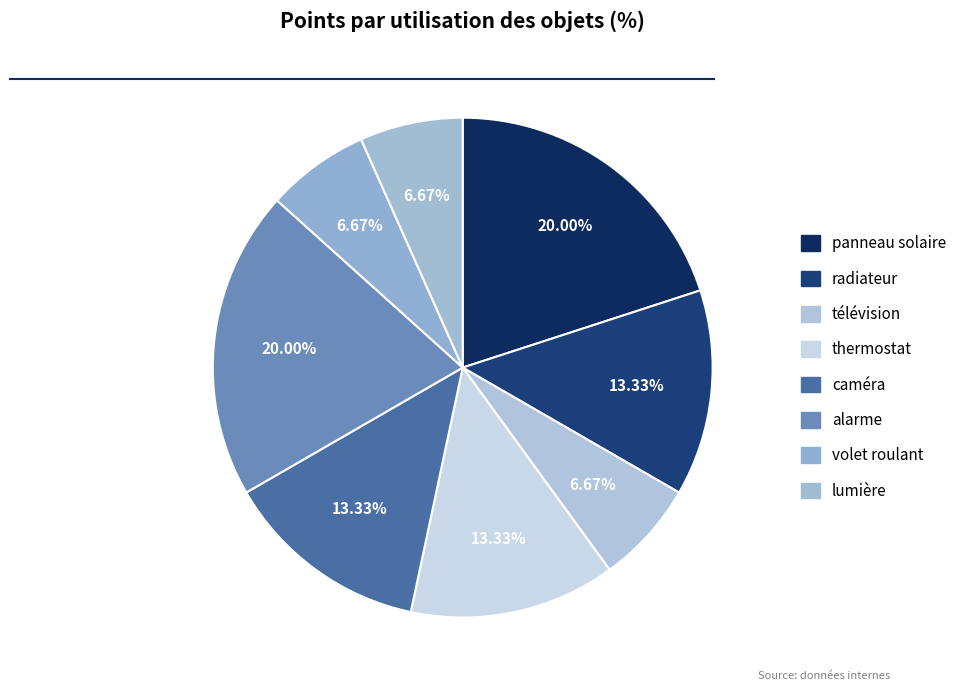

How many segments does this pie chart have?

8